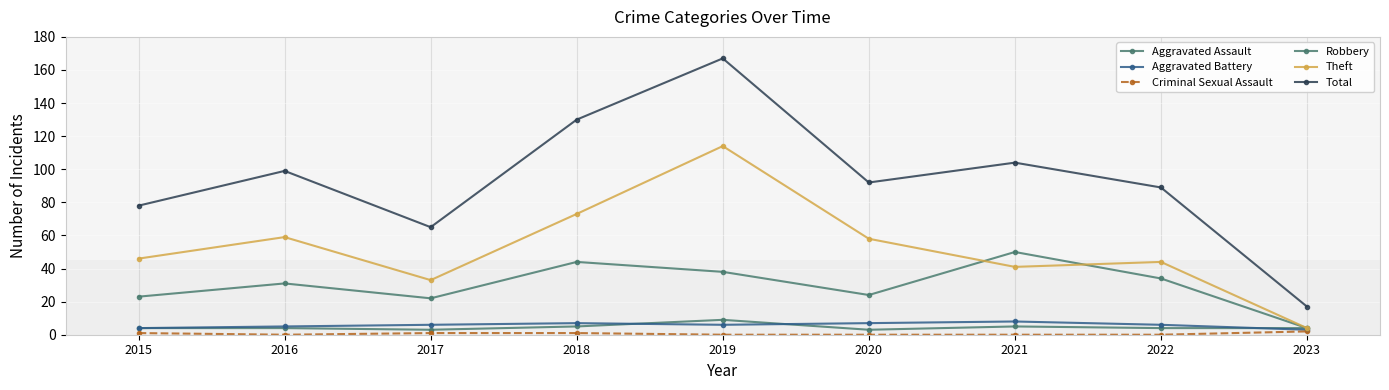

Count the number of categories in the chart.

9